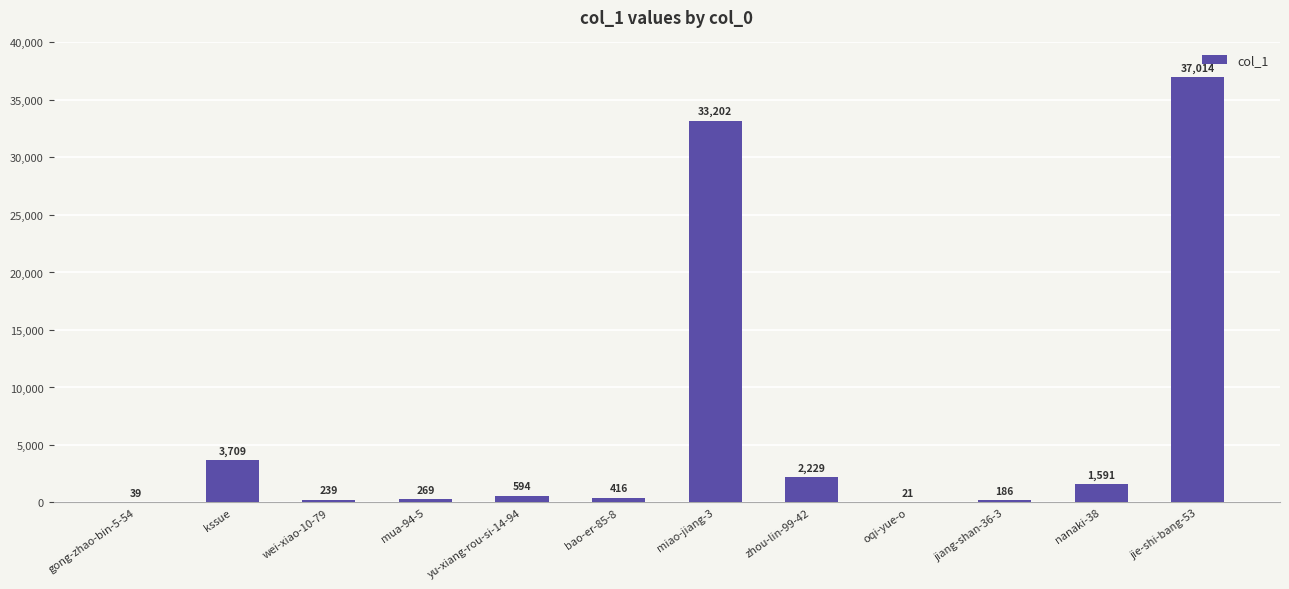

What is the ratio of the value at zhou-lin-99-42 to the value at nanaki-38?

1.4